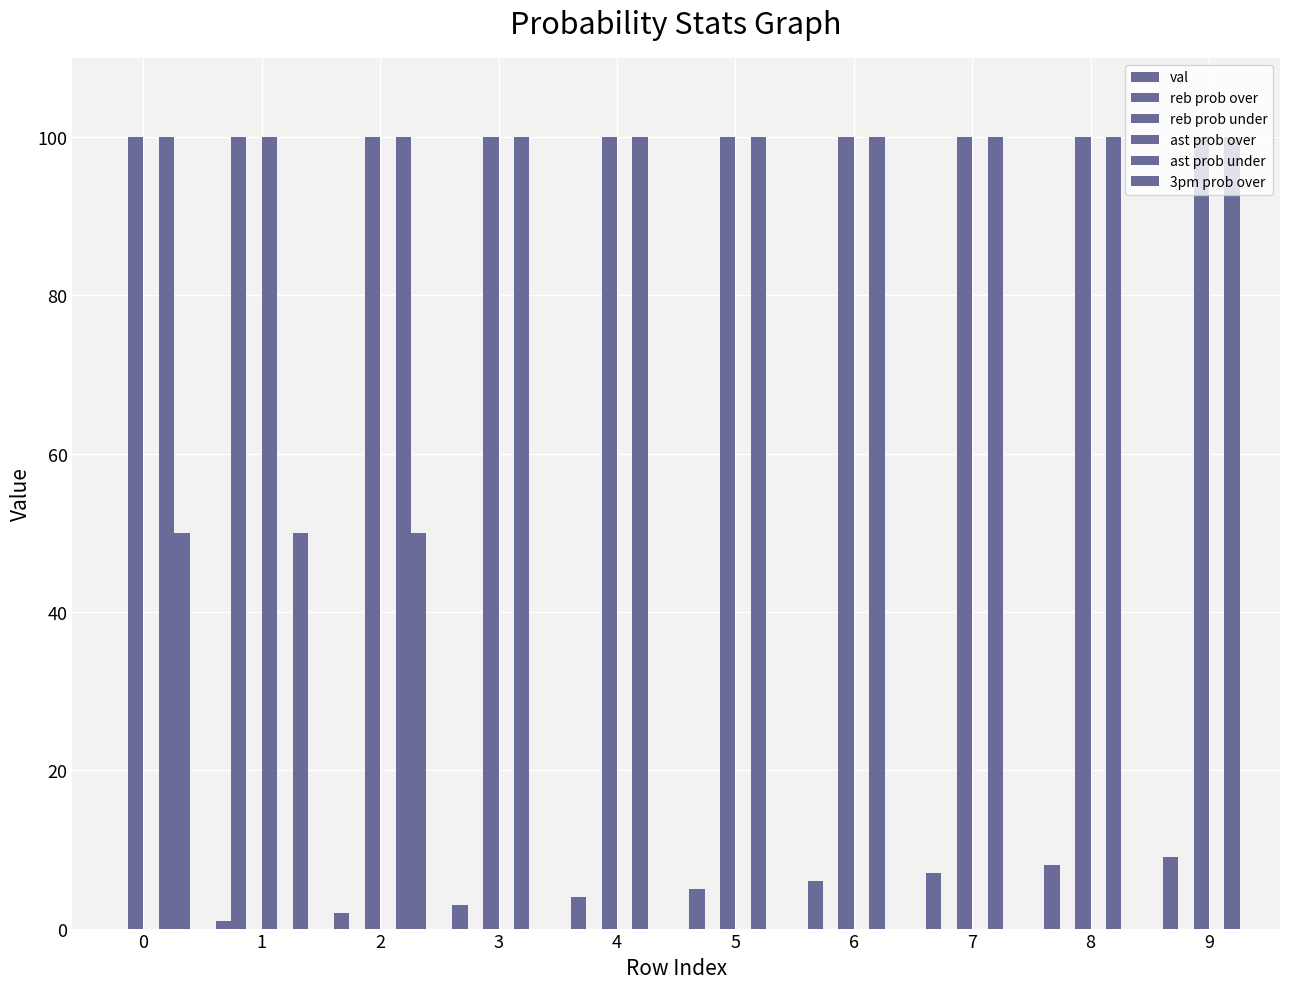

Is it true that reb prob under equals 30 at 6?

False